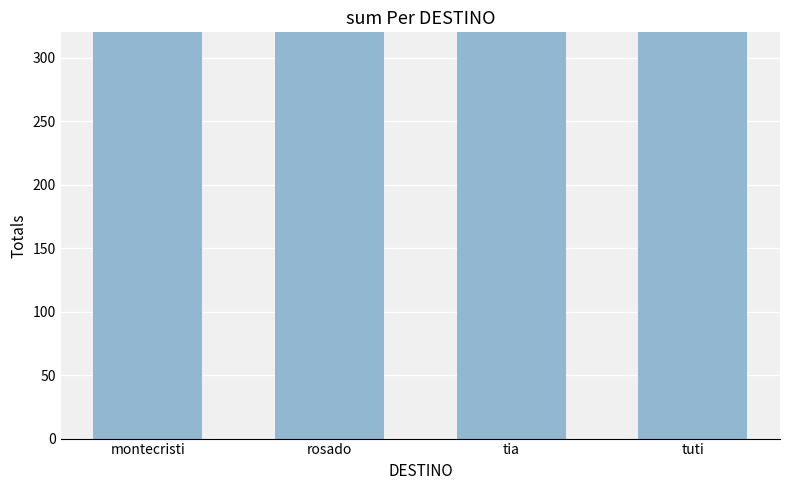

List the labels in order of value, smallest first.

montecristi, tuti, tia, rosado